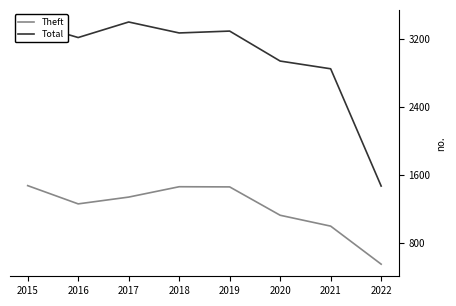

Which series has the largest total across all categories?

Total